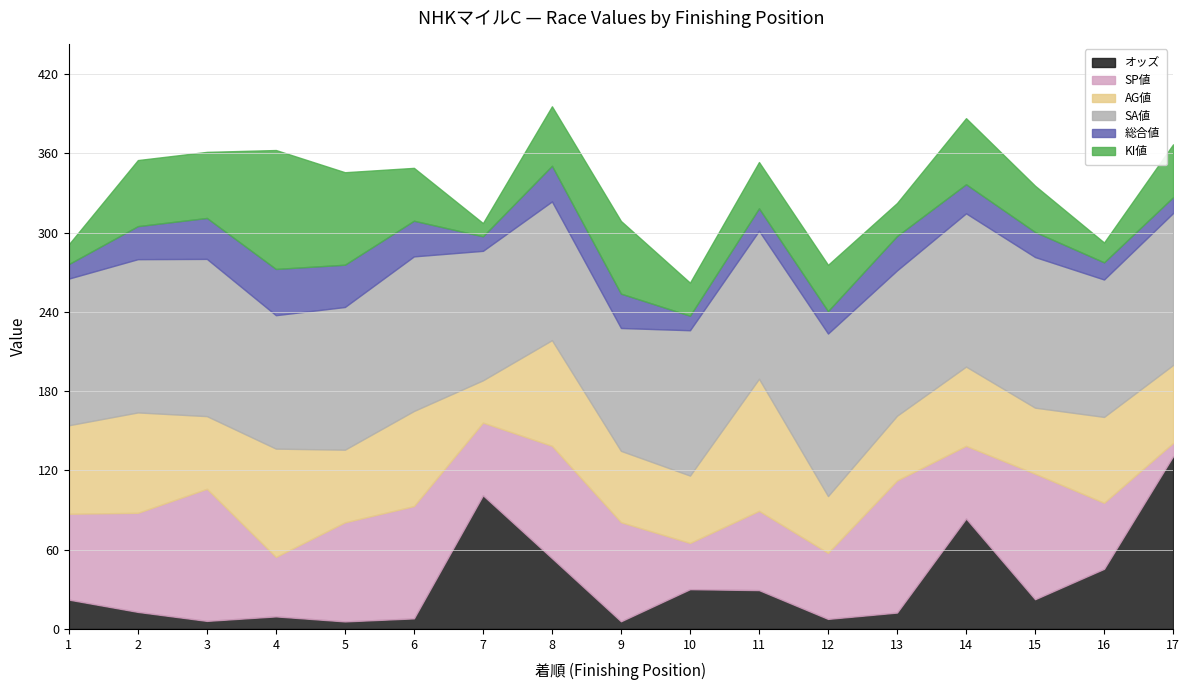

How many interior local valleys does the オッズ series have?

5